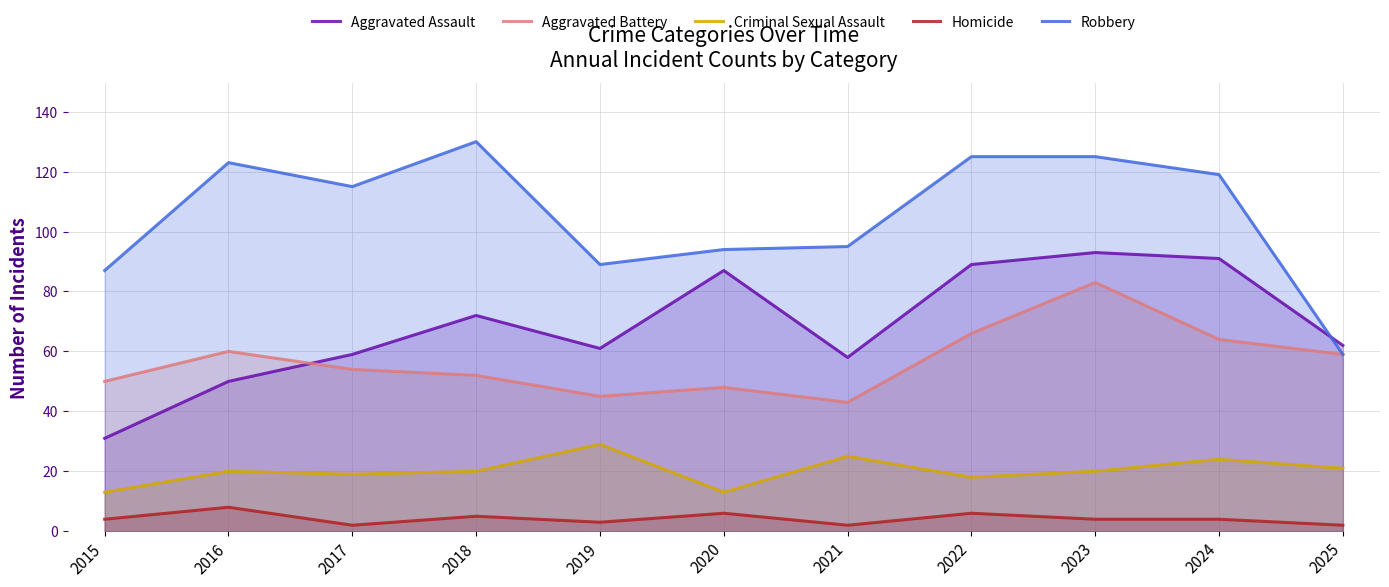

How many data points in Criminal Sexual Assault are less than 20?

4